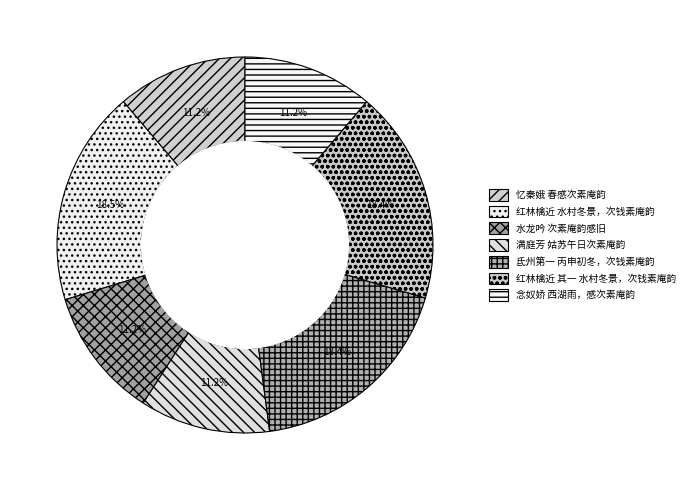

Which category has the biggest portion of the pie?

红林檎近 水村冬景，次钱素庵韵